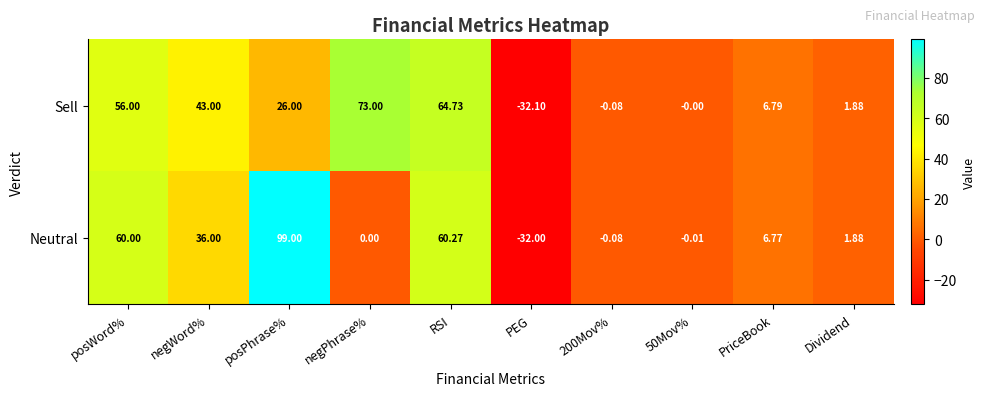

List the series in order of their peak value, lowest first.

Sell, Neutral